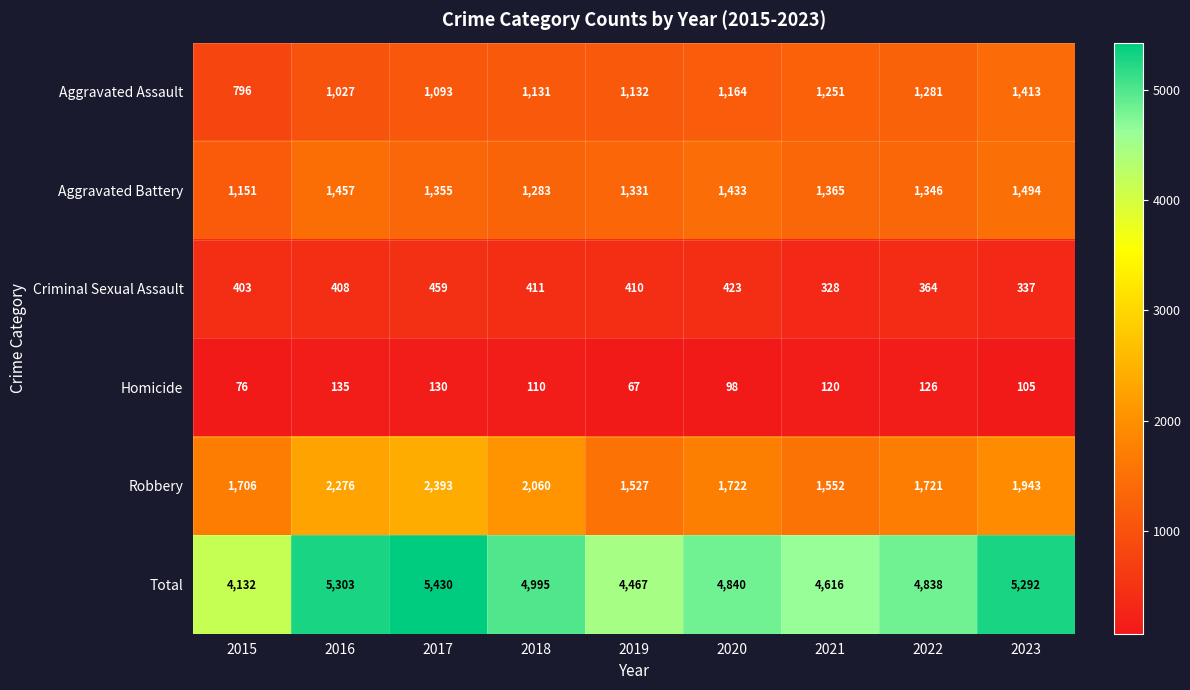

At which label does Robbery first exceed 1722?

2016